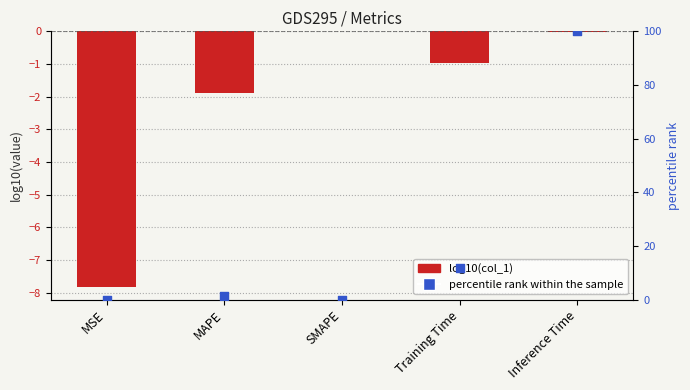

Which series contains the lowest Y value?

log10(col_1)